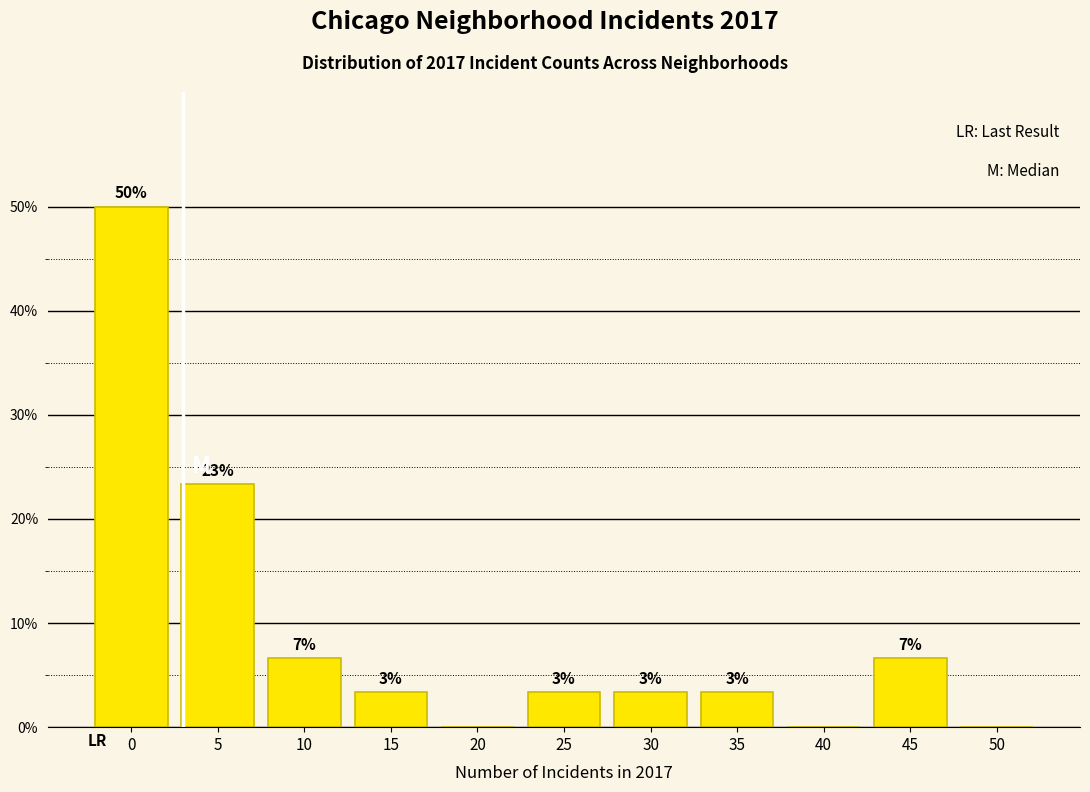

Are the bars horizontal?

No